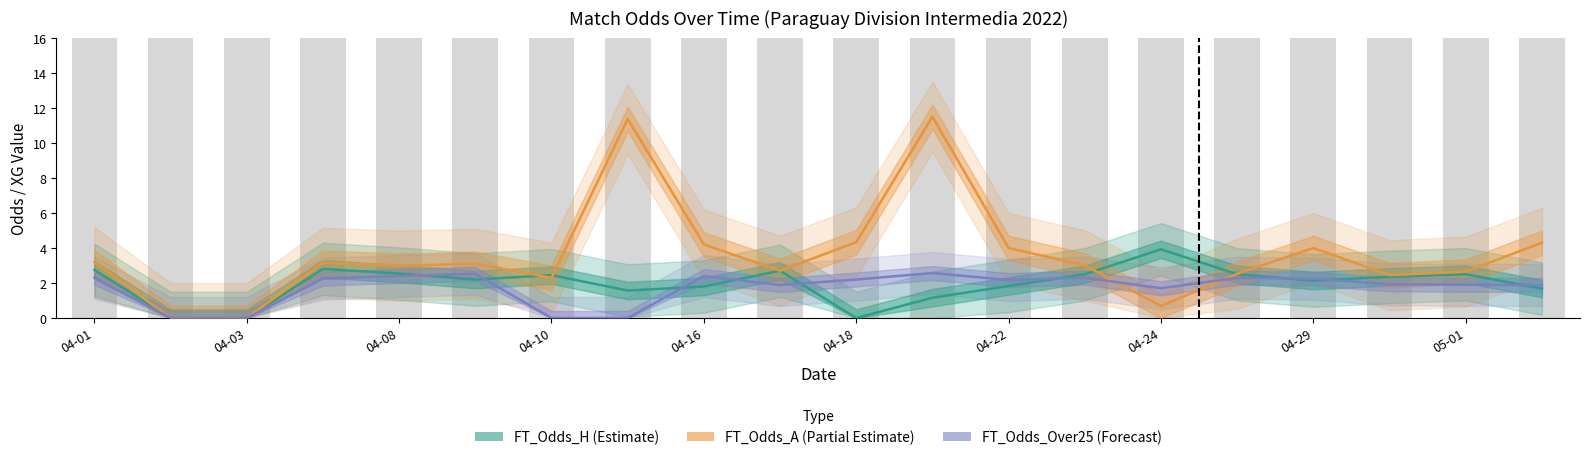

What is the average value of the FT_Odds_H_mean series?

2.0